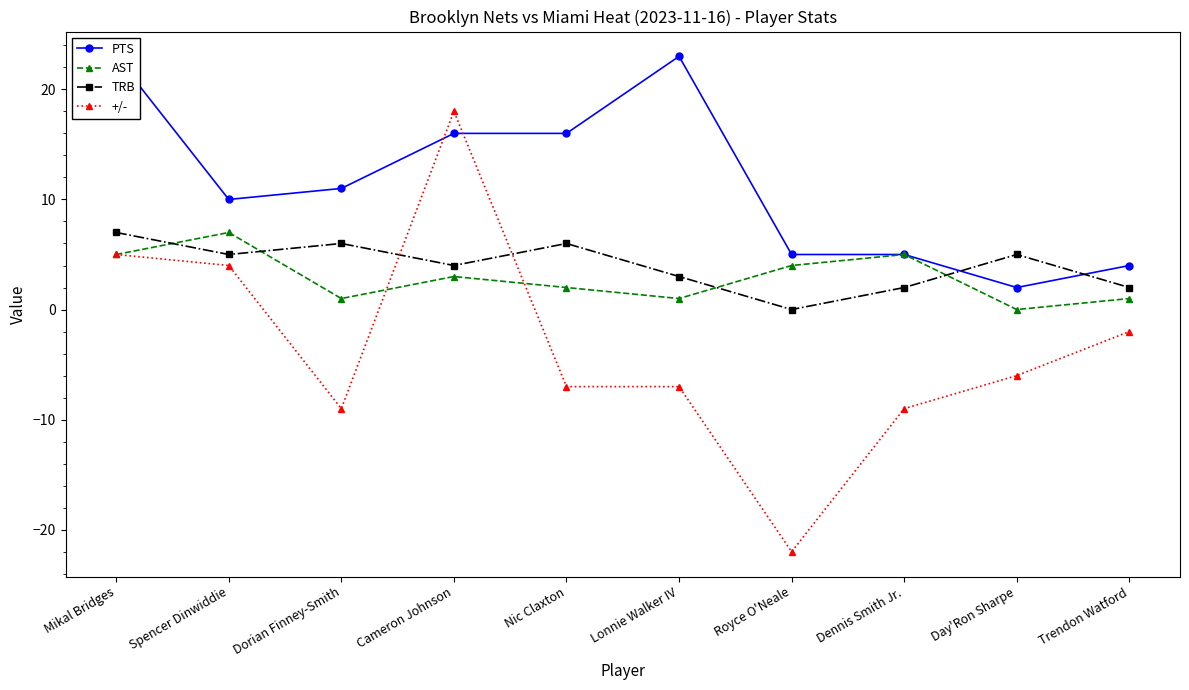

How many distinct data groups are displayed?

4